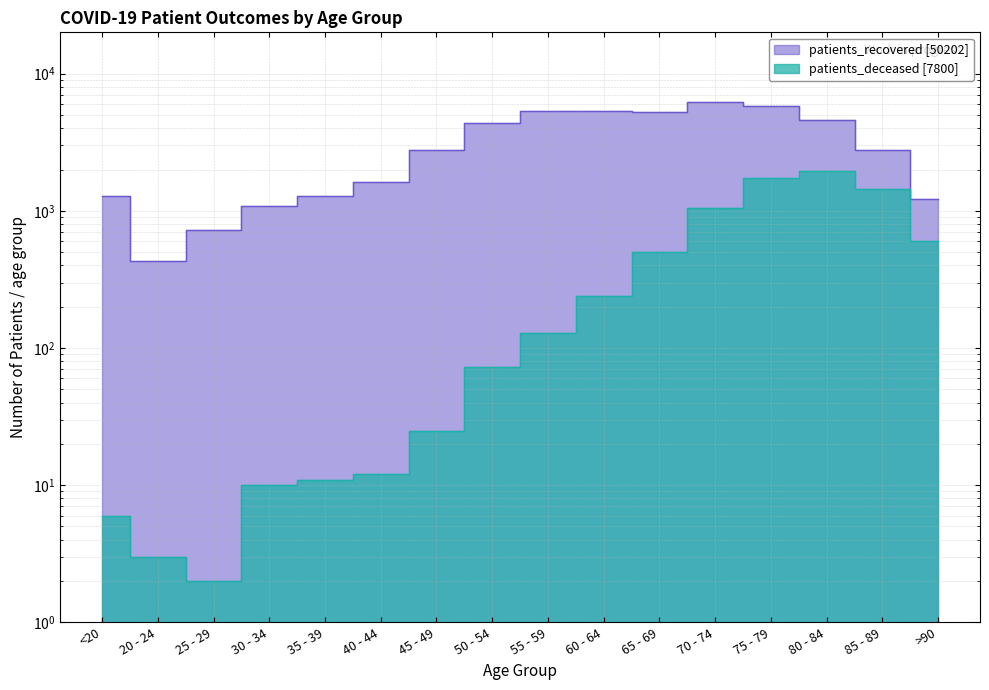

What position from the left is 85 - 89?

15